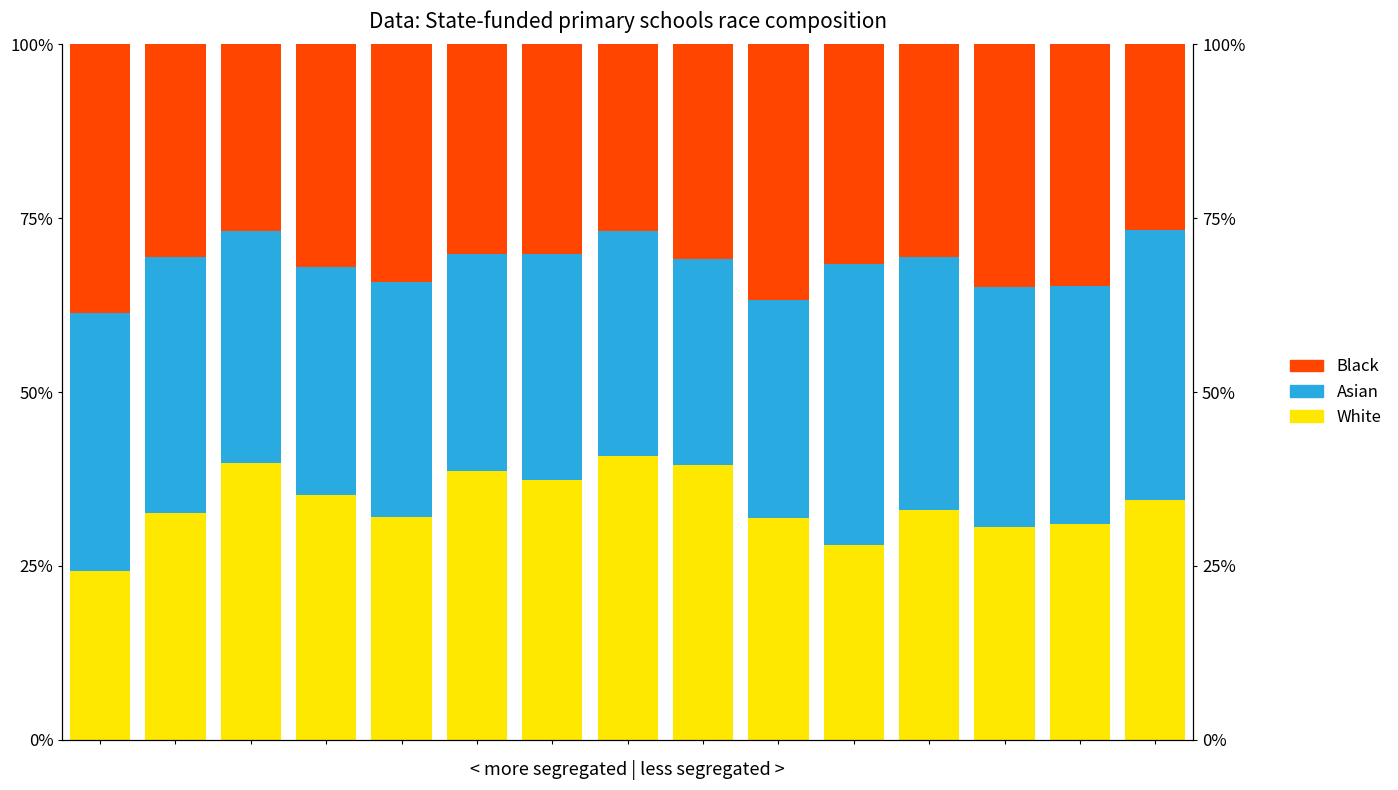

Reading left to right, extract all data points from this chart.

White: 0.2	0.3	0.4	0.4	0.3	0.4	0.4	0.4	0.4	0.3	0.3	0.3	0.3	0.3	0.3
Asian: 0.4	0.4	0.3	0.3	0.3	0.3	0.3	0.3	0.3	0.3	0.4	0.4	0.3	0.3	0.4
Black: 0.4	0.3	0.3	0.3	0.3	0.3	0.3	0.3	0.3	0.4	0.3	0.3	0.3	0.3	0.3